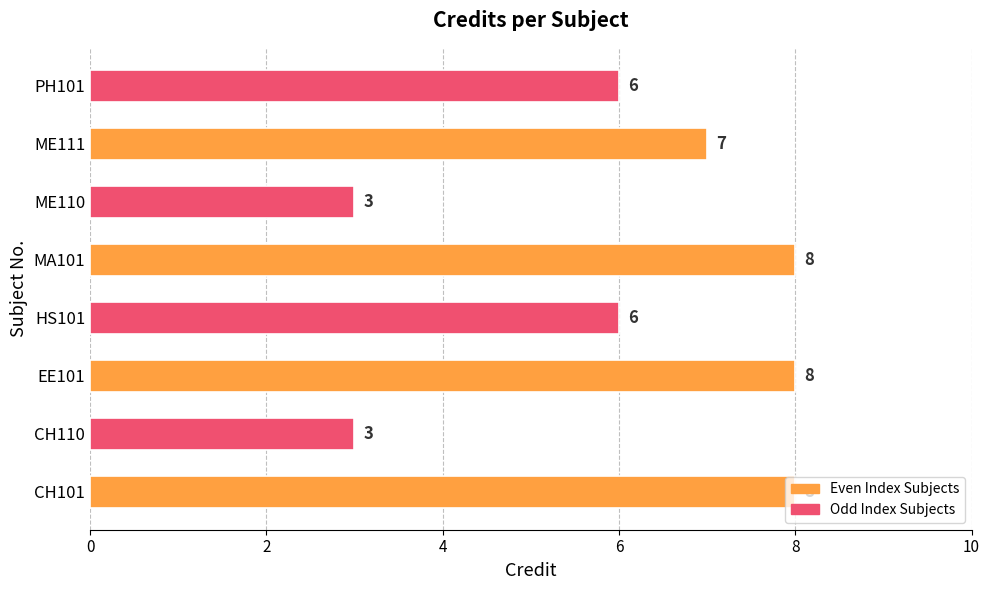

What value does the data have at EE101?

8